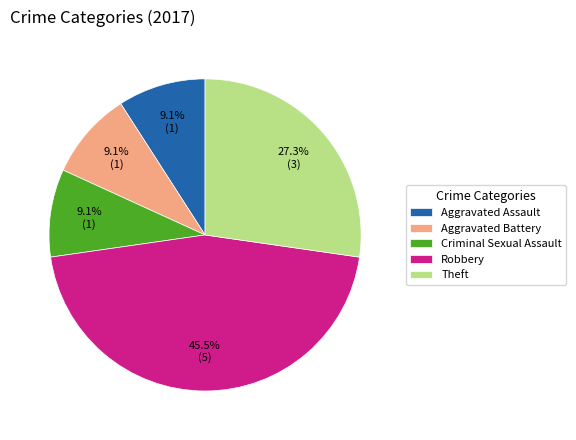

How many segments does this pie chart have?

5